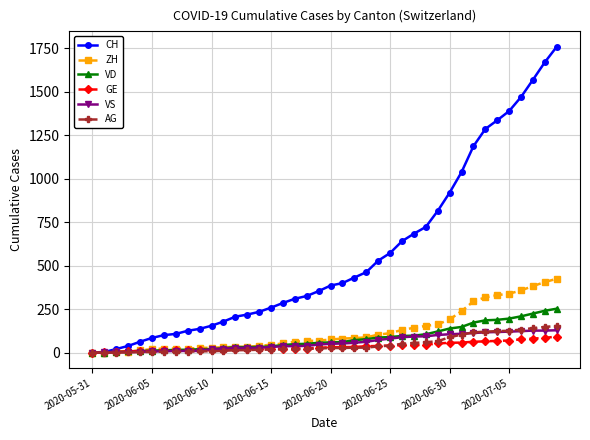

What is the sum of all GE values?

1389